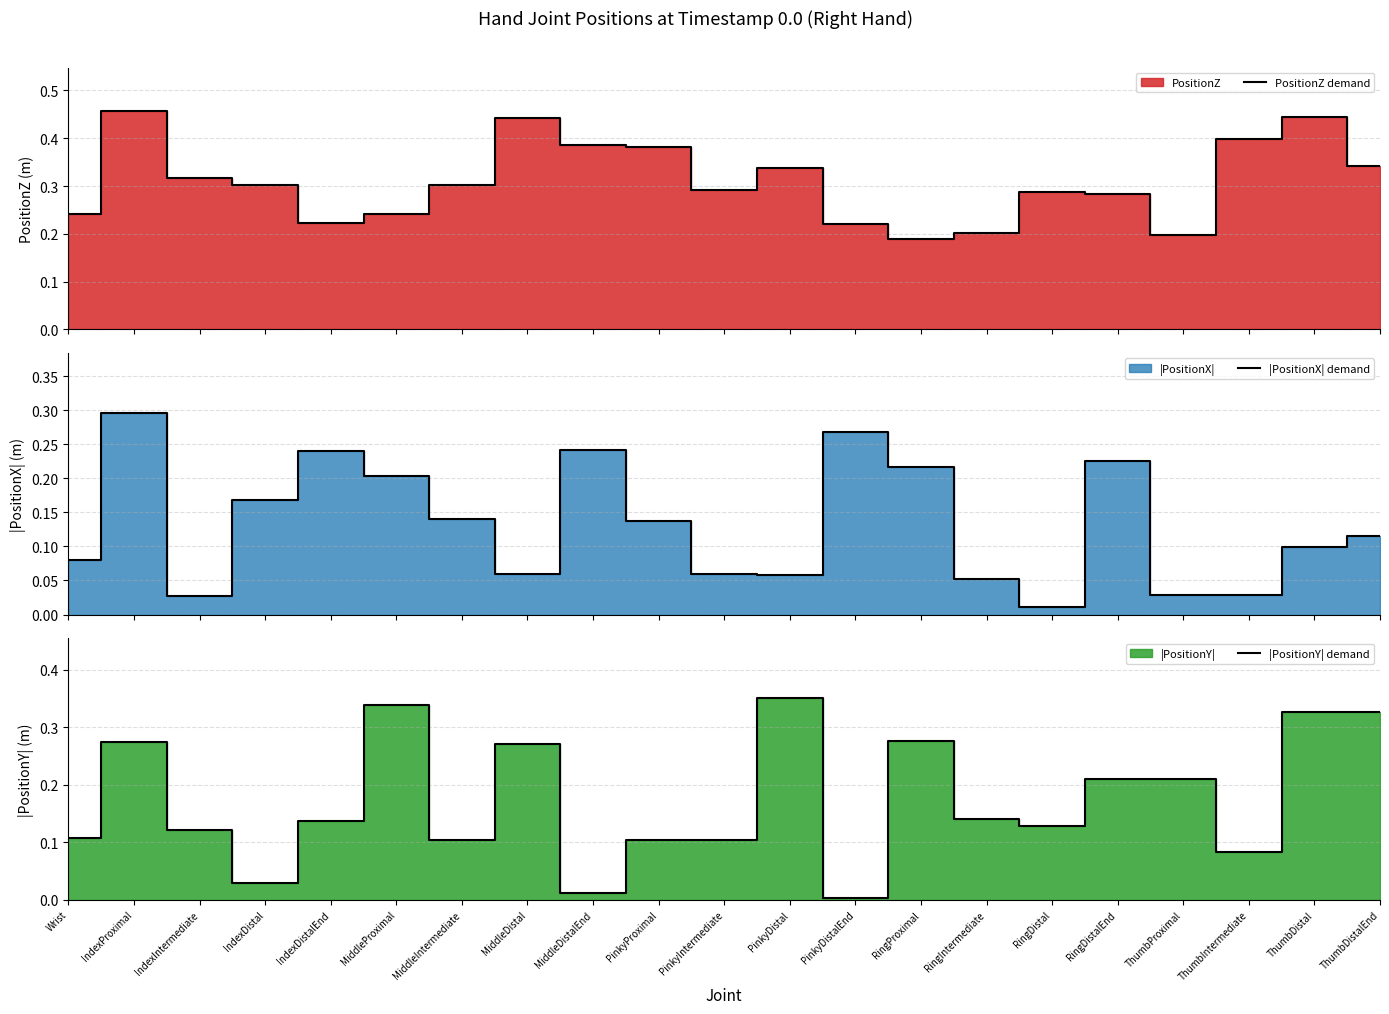

At MiddleDistalEnd, list the series in order from smallest to largest.

|PositionY| demand, |PositionX| demand, PositionZ demand